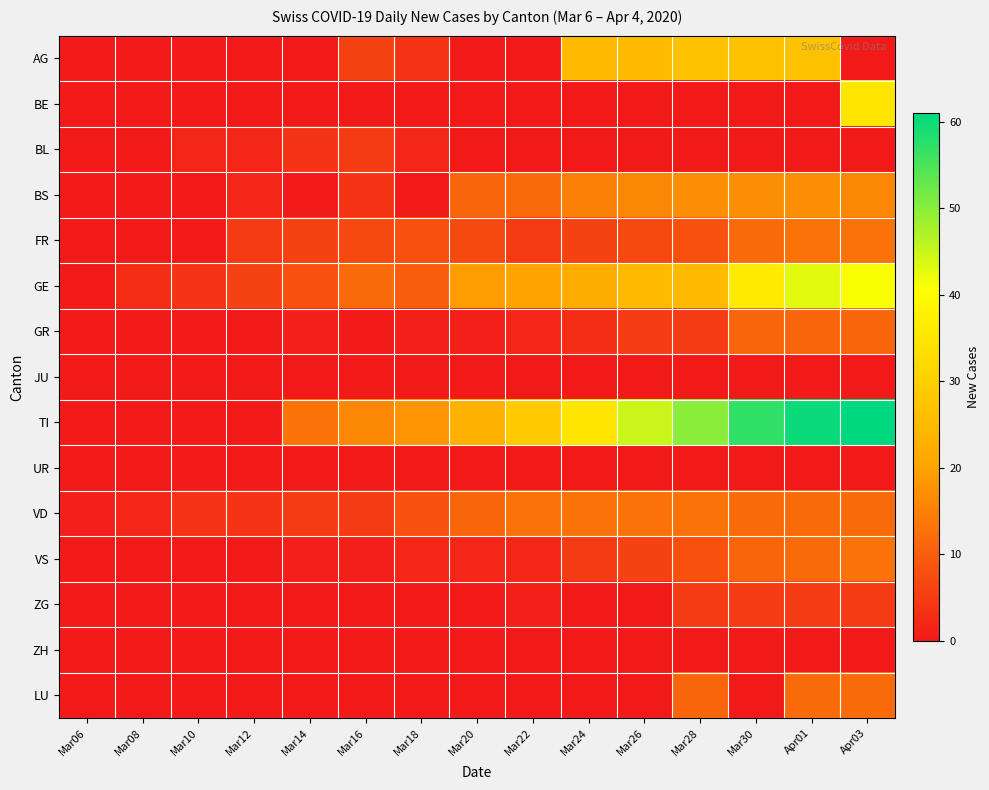

Reading left to right, what are all the values shown in this chart?

AG: Mar06=0	Mar08=0	Mar10=0	Mar12=0	Mar14=0	Mar16=6	Mar18=4	Mar20=0	Mar22=0	Mar24=25	Mar26=25	Mar28=27	Mar30=27	Apr01=27	Apr03=0
BE: Mar06=0	Mar08=0	Mar10=0	Mar12=0	Mar14=0	Mar16=0	Mar18=0	Mar20=0	Mar22=0	Mar24=0	Mar26=0	Mar28=0	Mar30=0	Apr01=0	Apr03=35
BL: Mar06=0	Mar08=0	Mar10=2	Mar12=2	Mar14=4	Mar16=5	Mar18=2	Mar20=0	Mar22=0	Mar24=0	Mar26=0	Mar28=0	Mar30=0	Apr01=0	Apr03=0
BS: Mar06=0	Mar08=0	Mar10=0	Mar12=2	Mar14=0	Mar16=4	Mar18=0	Mar20=11	Mar22=12	Mar24=15	Mar26=16	Mar28=17	Mar30=17	Apr01=17	Apr03=16
FR: Mar06=0	Mar08=0	Mar10=0	Mar12=5	Mar14=6	Mar16=7	Mar18=8	Mar20=7	Mar22=5	Mar24=6	Mar26=7	Mar28=8	Mar30=12	Apr01=13	Apr03=13
GE: Mar06=0	Mar08=3	Mar10=4	Mar12=6	Mar14=8	Mar16=12	Mar18=10	Mar20=19	Mar22=20	Mar24=22	Mar26=25	Mar28=25	Mar30=36	Apr01=43	Apr03=41
GR: Mar06=0	Mar08=0	Mar10=0	Mar12=0	Mar14=1	Mar16=0	Mar18=1	Mar20=1	Mar22=2	Mar24=3	Mar26=5	Mar28=5	Mar30=11	Apr01=11	Apr03=11
JU: Mar06=0	Mar08=0	Mar10=0	Mar12=0	Mar14=0	Mar16=0	Mar18=0	Mar20=0	Mar22=0	Mar24=0	Mar26=0	Mar28=0	Mar30=0	Apr01=0	Apr03=0
TI: Mar06=0	Mar08=0	Mar10=0	Mar12=0	Mar14=13	Mar16=16	Mar18=18	Mar20=23	Mar22=29	Mar24=35	Mar26=45	Mar28=50	Mar30=57	Apr01=60	Apr03=61
UR: Mar06=0	Mar08=0	Mar10=0	Mar12=0	Mar14=0	Mar16=0	Mar18=0	Mar20=0	Mar22=0	Mar24=0	Mar26=0	Mar28=0	Mar30=0	Apr01=0	Apr03=0
VD: Mar06=1	Mar08=2	Mar10=4	Mar12=4	Mar14=5	Mar16=5	Mar18=8	Mar20=11	Mar22=13	Mar24=13	Mar26=13	Mar28=13	Mar30=12	Apr01=12	Apr03=12
VS: Mar06=0	Mar08=0	Mar10=0	Mar12=0	Mar14=1	Mar16=1	Mar18=2	Mar20=2	Mar22=2	Mar24=5	Mar26=6	Mar28=8	Mar30=11	Apr01=12	Apr03=13
ZG: Mar06=0	Mar08=0	Mar10=0	Mar12=0	Mar14=0	Mar16=0	Mar18=0	Mar20=0	Mar22=1	Mar24=0	Mar26=0	Mar28=5	Mar30=5	Apr01=5	Apr03=5
ZH: Mar06=0	Mar08=0	Mar10=0	Mar12=0	Mar14=0	Mar16=0	Mar18=0	Mar20=0	Mar22=0	Mar24=0	Mar26=0	Mar28=0	Mar30=0	Apr01=0	Apr03=0
LU: Mar06=0	Mar08=0	Mar10=0	Mar12=0	Mar14=0	Mar16=0	Mar18=0	Mar20=0	Mar22=0	Mar24=0	Mar26=0	Mar28=11	Mar30=0	Apr01=12	Apr03=12